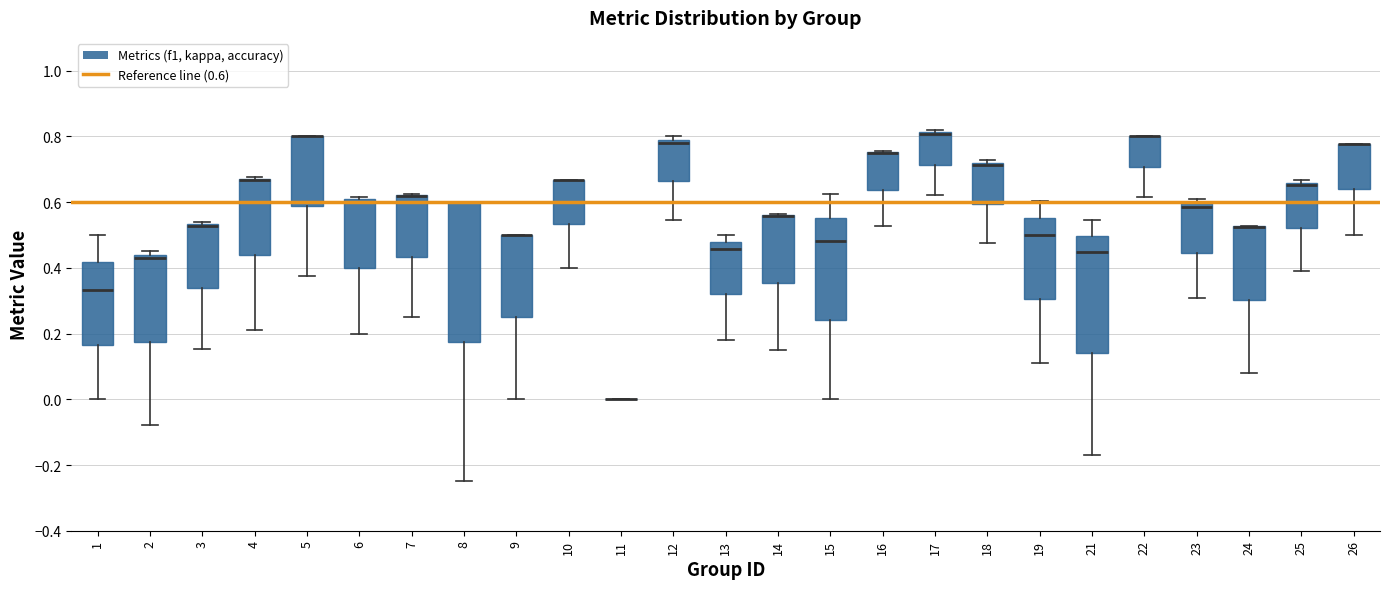

Where does the lower whisker of the box at x = 18 end on the y-axis? The values are not printed on the chart, so give them approximately, as read against the axis.

0.48